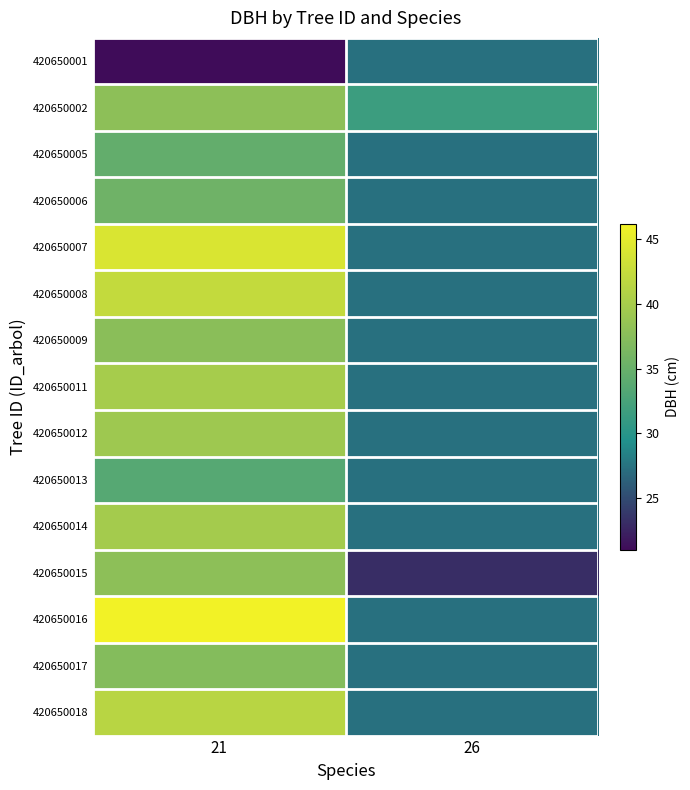

At how many categories does at least one series exceed 21?

2